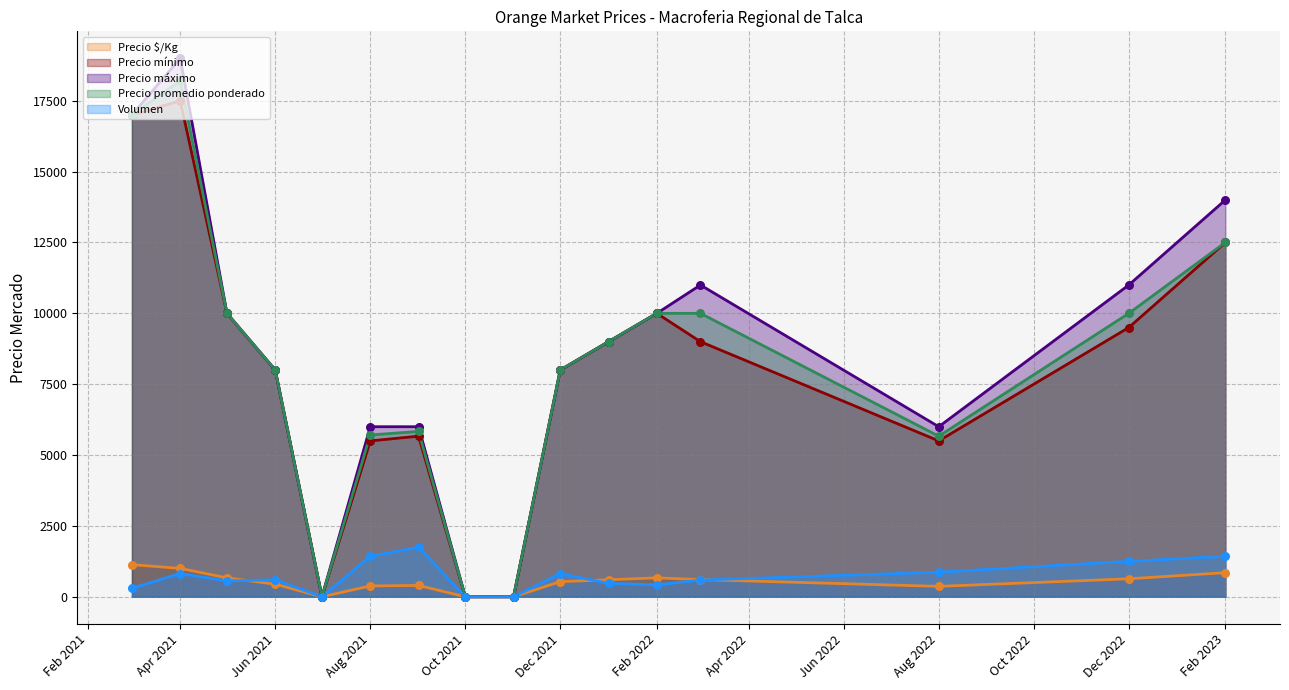

At which category is the sum across all series the highest?

Apr 2021